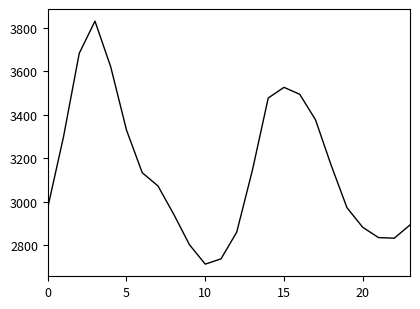

True or false: the data has more than 1 interior local peaks.

True